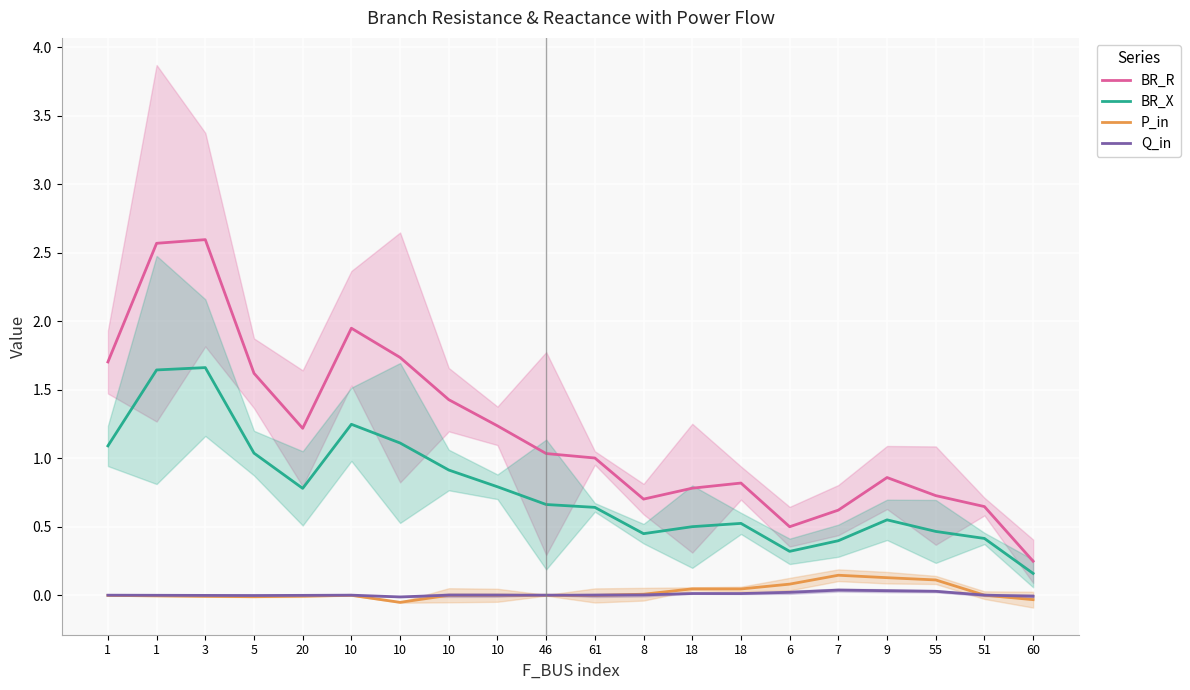

After their last crossing, which series has the higher values: P_in or Q_in?

Q_in